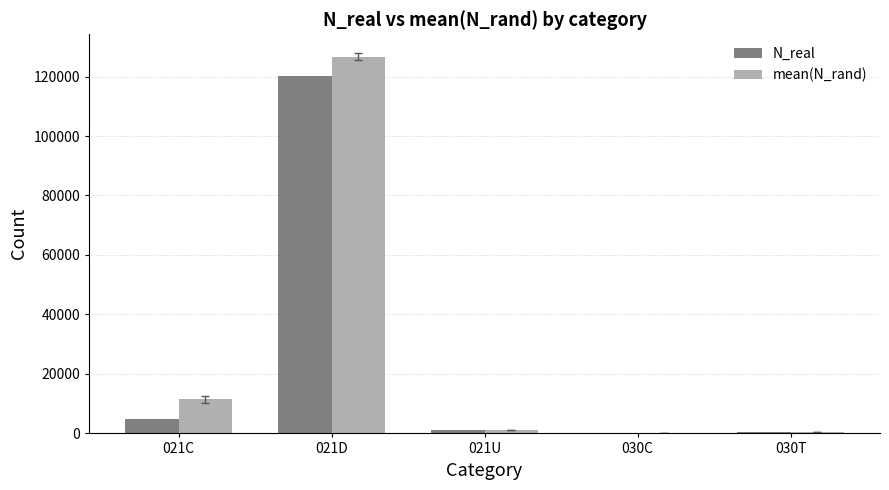

The value of N_real at 021D is 198359.3. True or false?

False